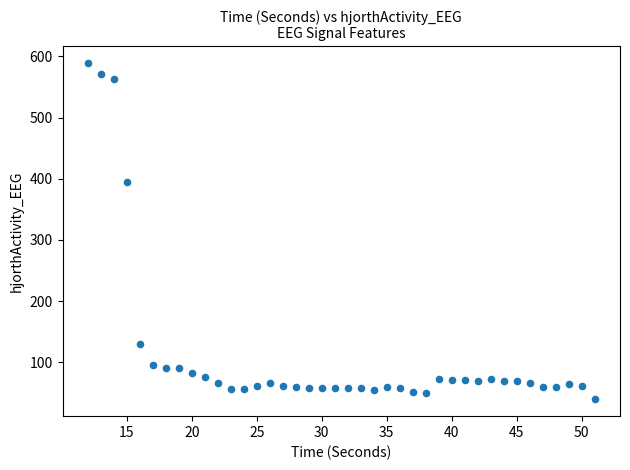

What Y value in the scatter plot is closest to 314?

394.1